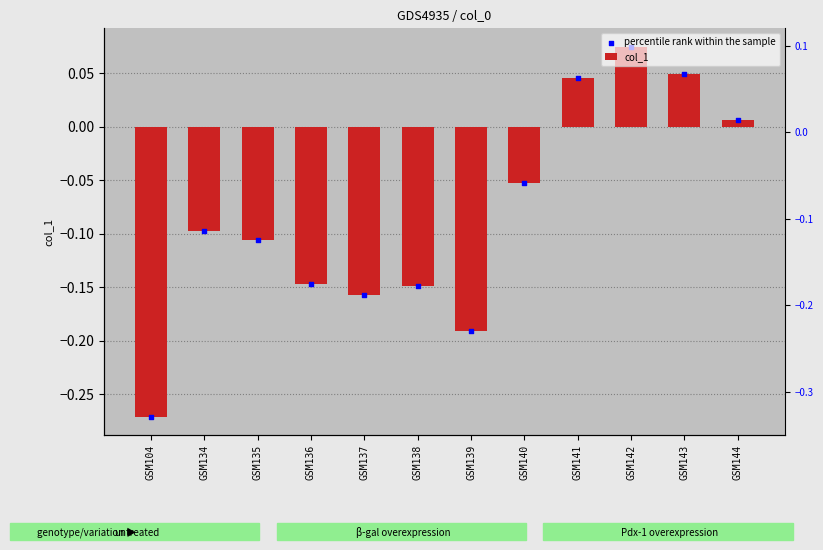

Which series contains the lowest Y value?

col_1